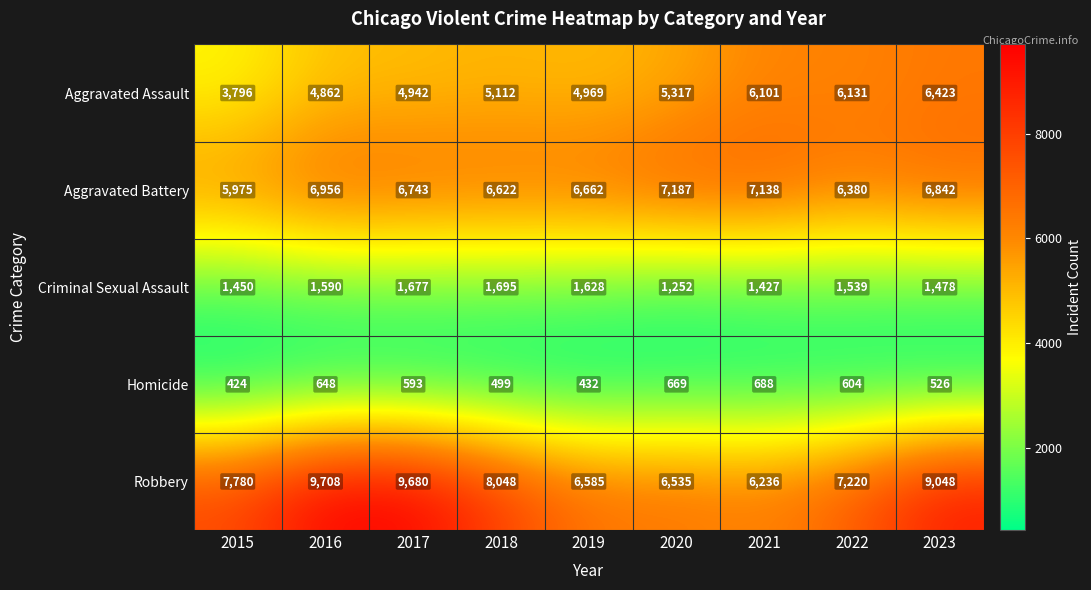

Count the number of data series in this chart.

5